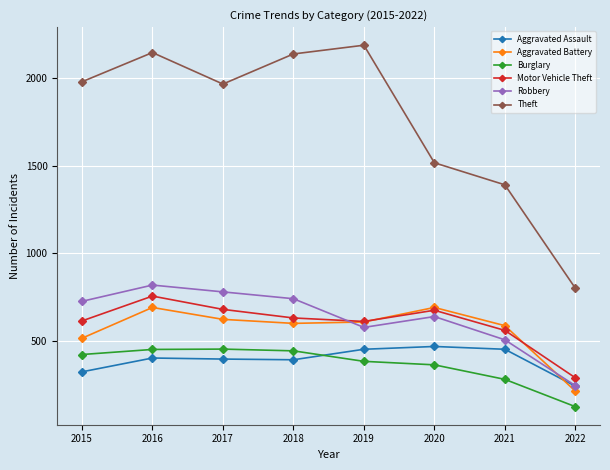

Which series has the widest spread of values?

Theft